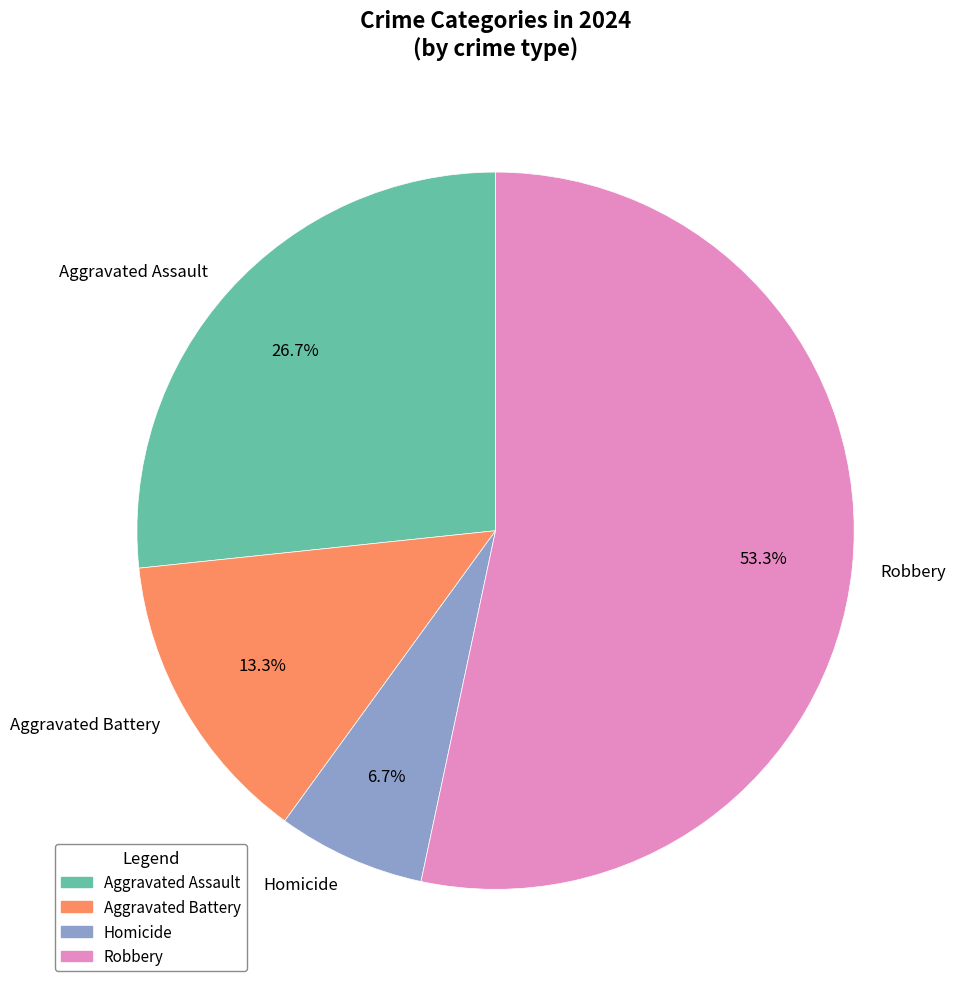

What is the total percentage of Homicide and Robbery?

60.0%